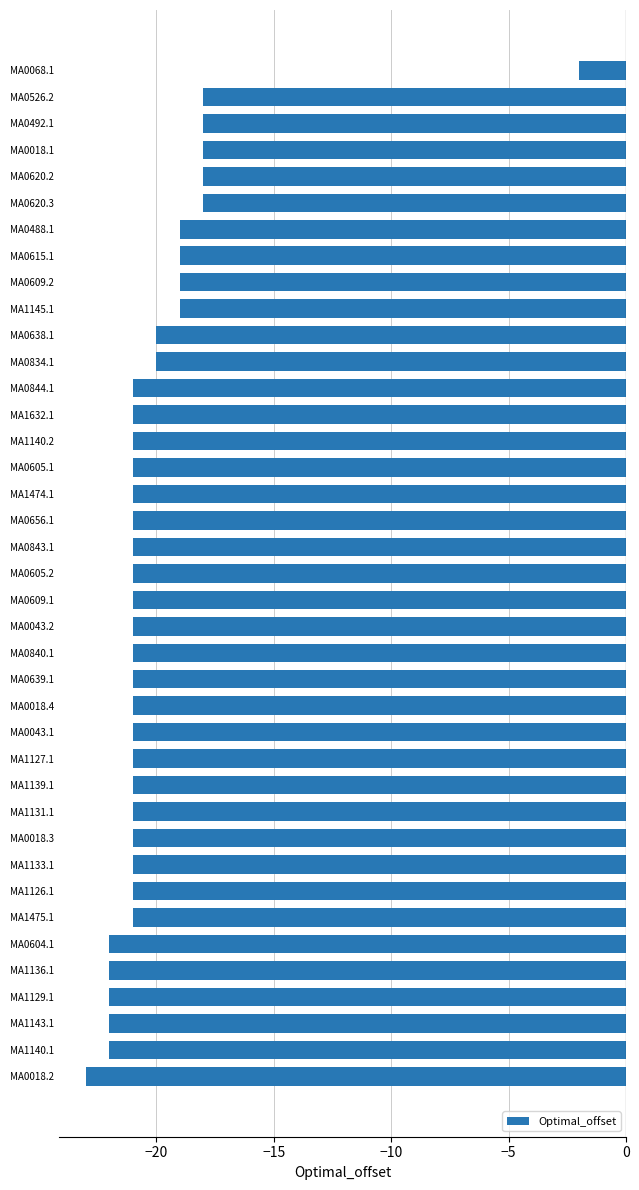

What is the difference between the second highest and second lowest values?

4